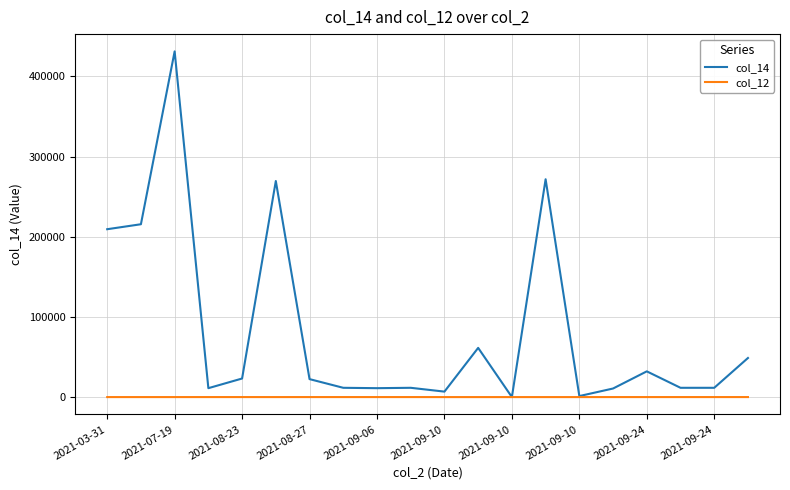

What is the sum of all col_14 values?

1672167.0